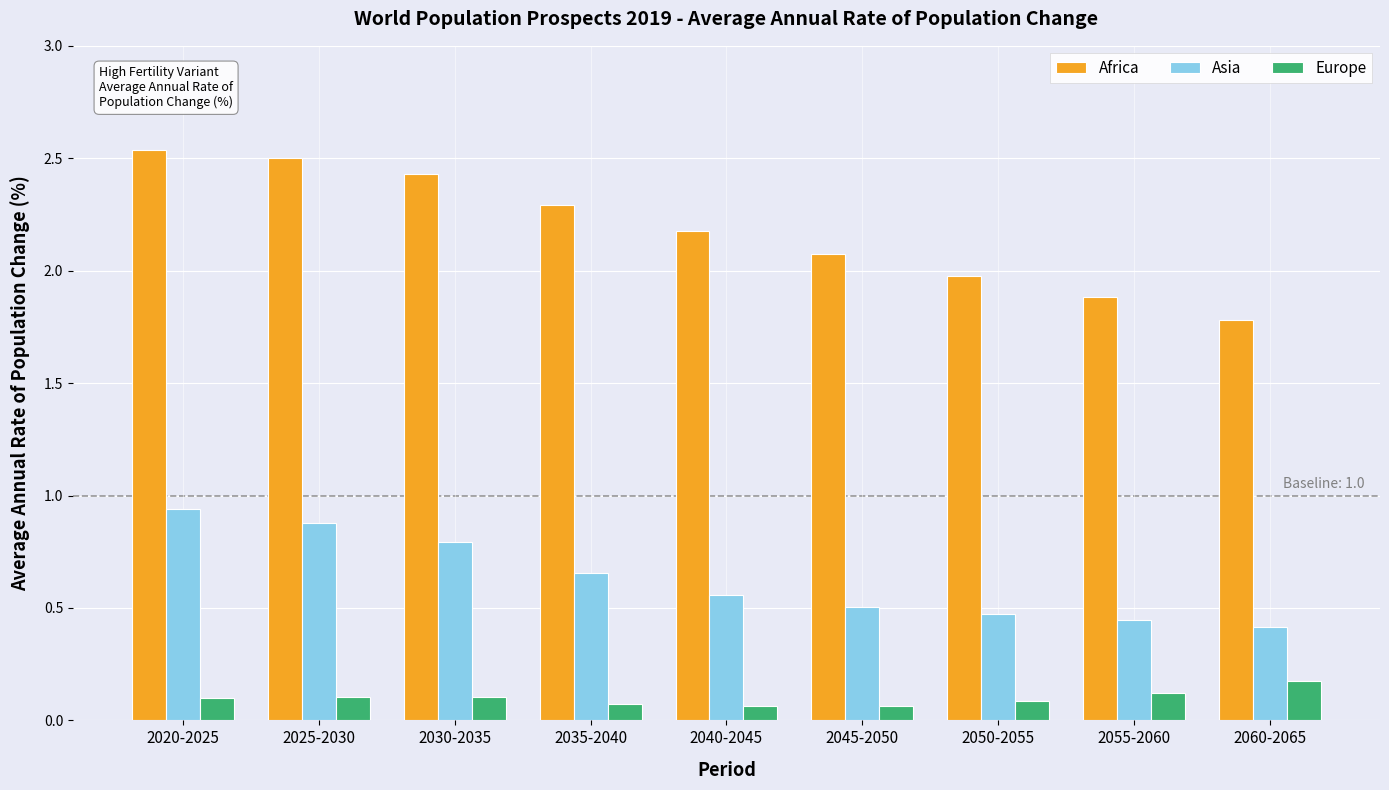

Is the value of Asia at 2060-2065 greater than the value of Europe at 2030-2035?

Yes